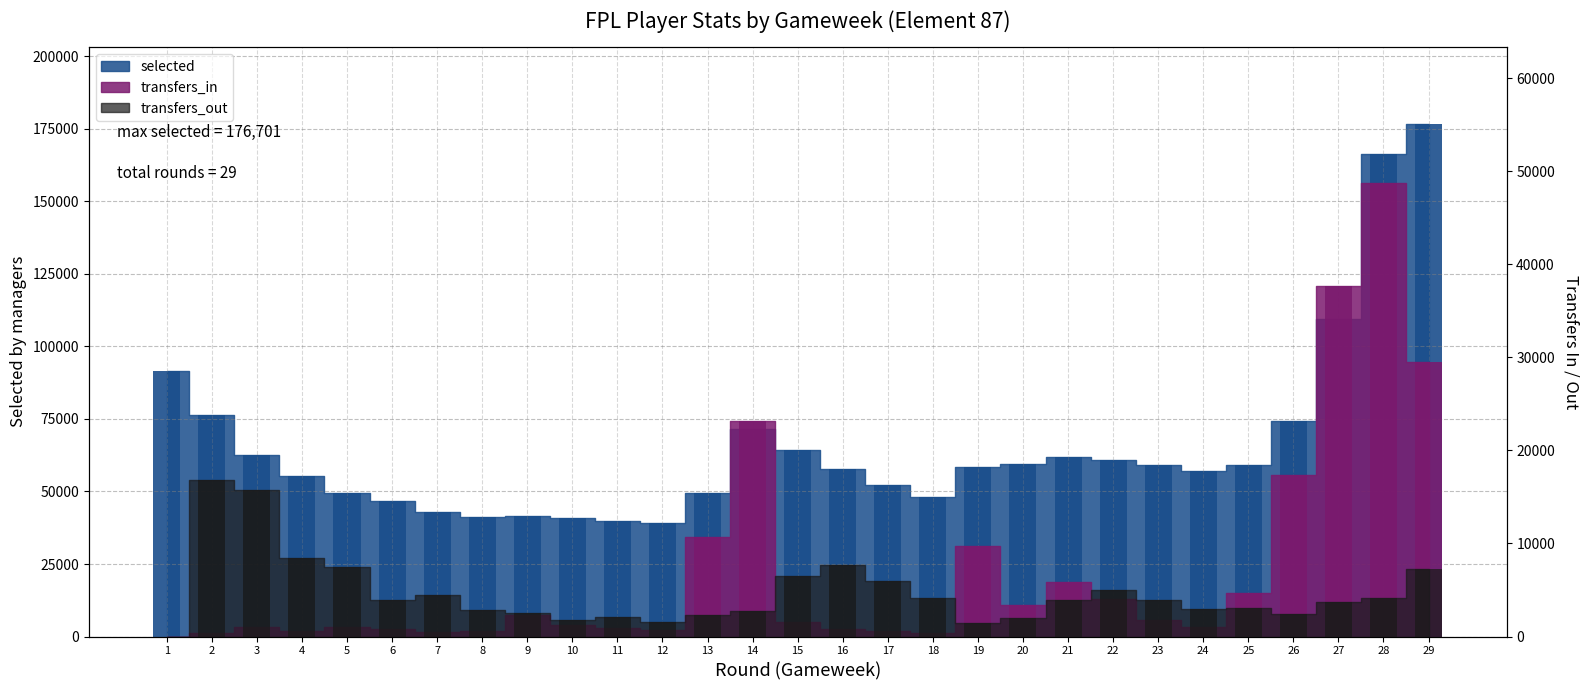

The value of transfers_in at 20 is 3380. True or false?

True